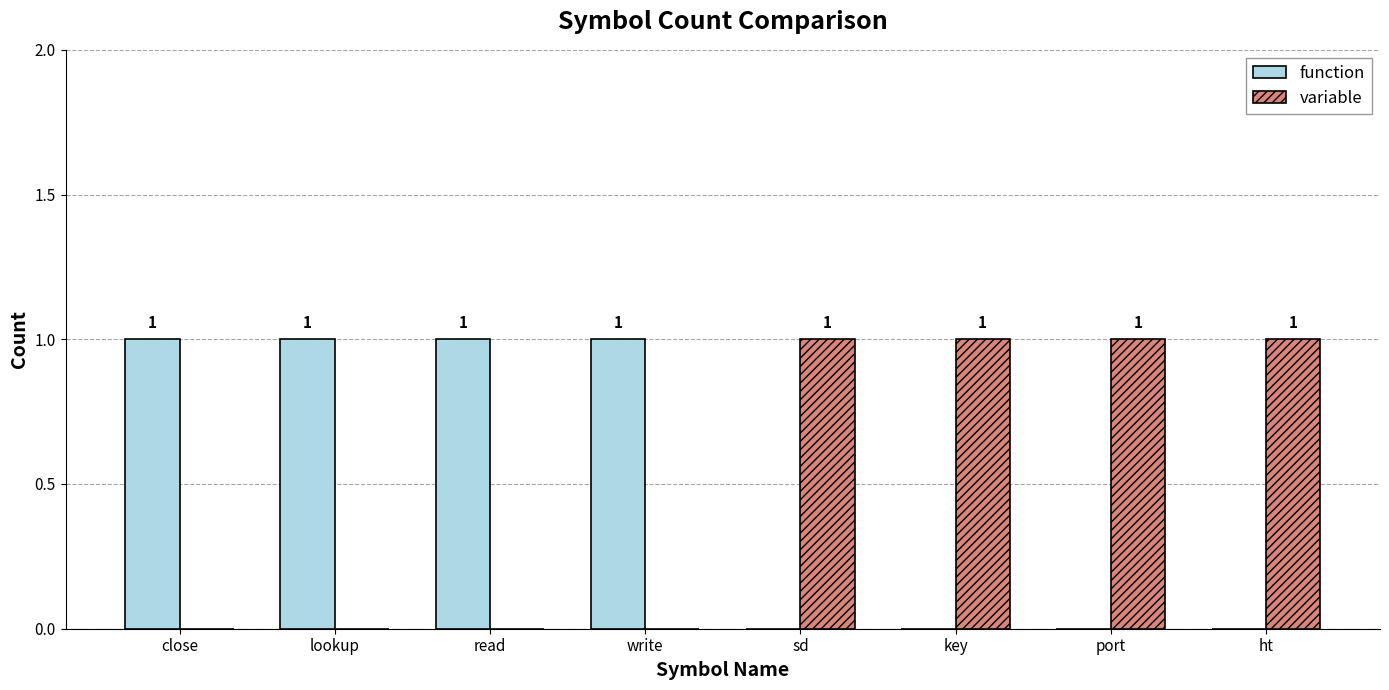

True or false: function has a value of 0 at ht.

True